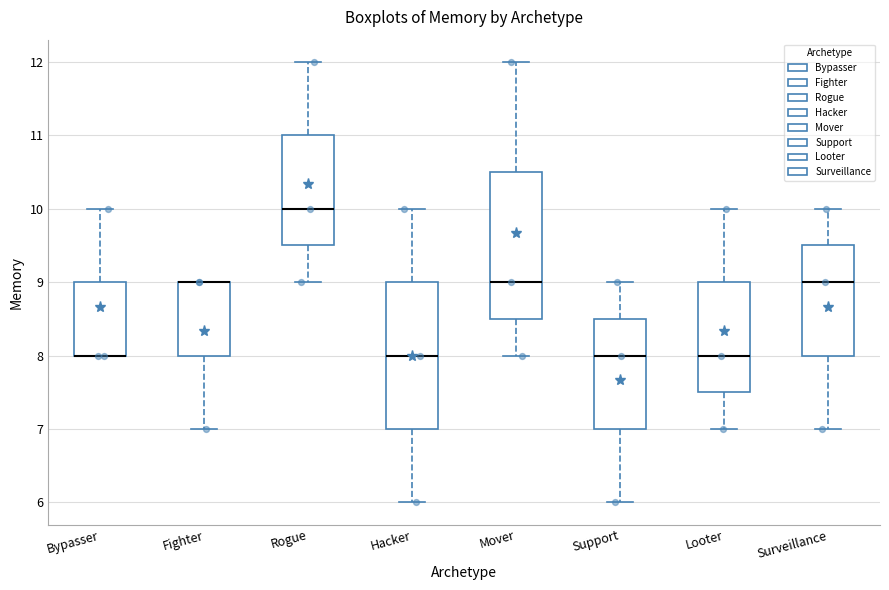

Reading left to right, read every box against the y-axis: the position of its median line, the range the box covers, and the ends of its whiskers. The values are not printed on the chart, so give them approximately, as read against the axis.

Bypasser: median 8.0 (drawn on the box's lower edge), box 8.0 to 9.0, whiskers 8.0 to 10.0
Fighter: median 9.0 (drawn on the box's upper edge), box 8.0 to 9.0, whiskers 7.0 to 9.0
Rogue: median 10.0, box 9.5 to 11.0, whiskers 9.0 to 12.0
Hacker: median 8.0, box 7.0 to 9.0, whiskers 6.0 to 10.0
Mover: median 9.0, box 8.5 to 10.5, whiskers 8.0 to 12.0
Support: median 8.0, box 7.0 to 8.5, whiskers 6.0 to 9.0
Looter: median 8.0, box 7.5 to 9.0, whiskers 7.0 to 10.0
Surveillance: median 9.0, box 8.0 to 9.5, whiskers 7.0 to 10.0